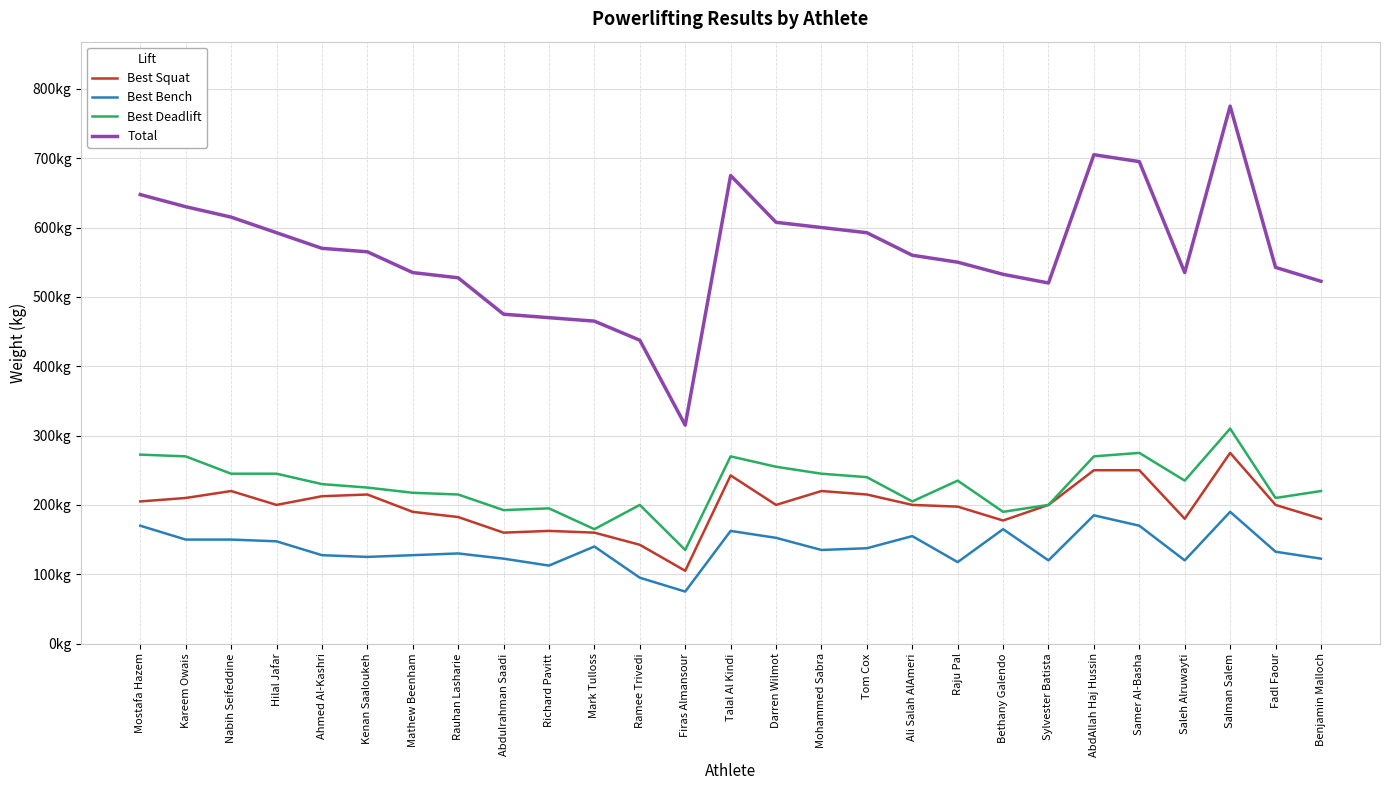

What are all the series names shown in the legend?

Best Squat, Best Bench, Best Deadlift, Total